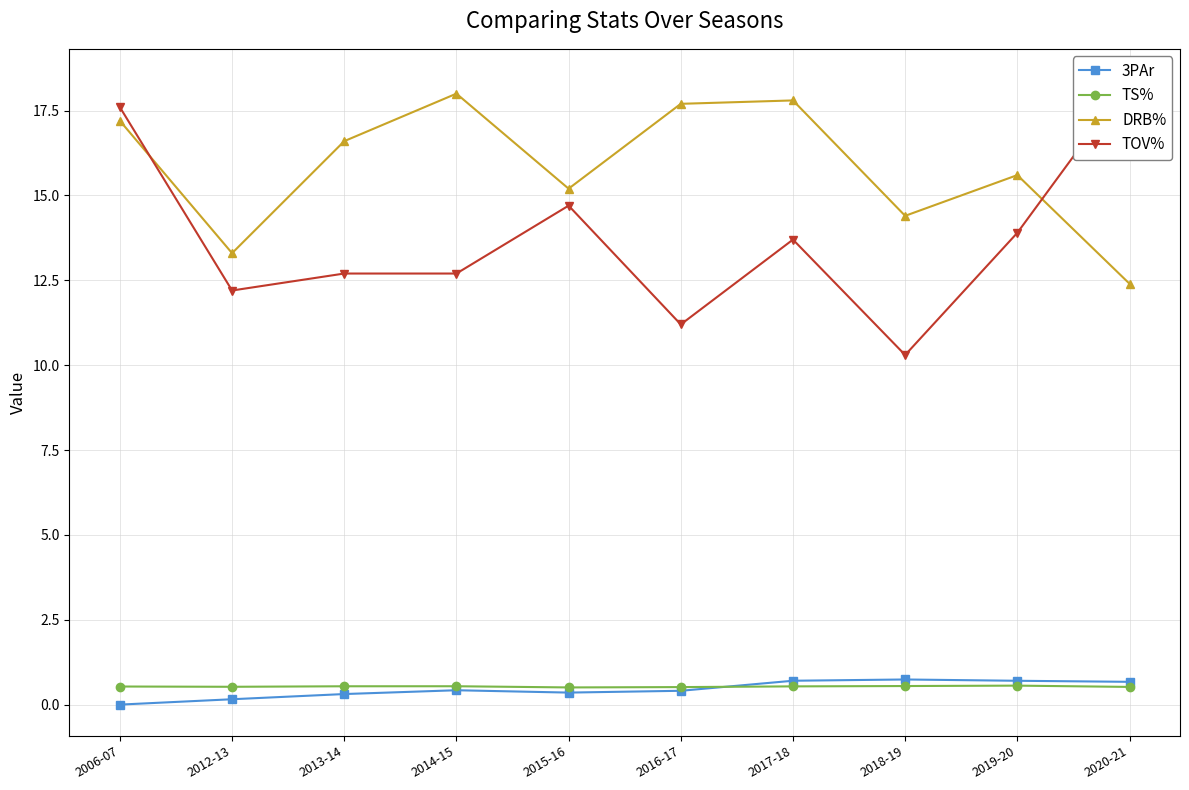

What is the spread (max minus min) of values at 2013-14?

16.3